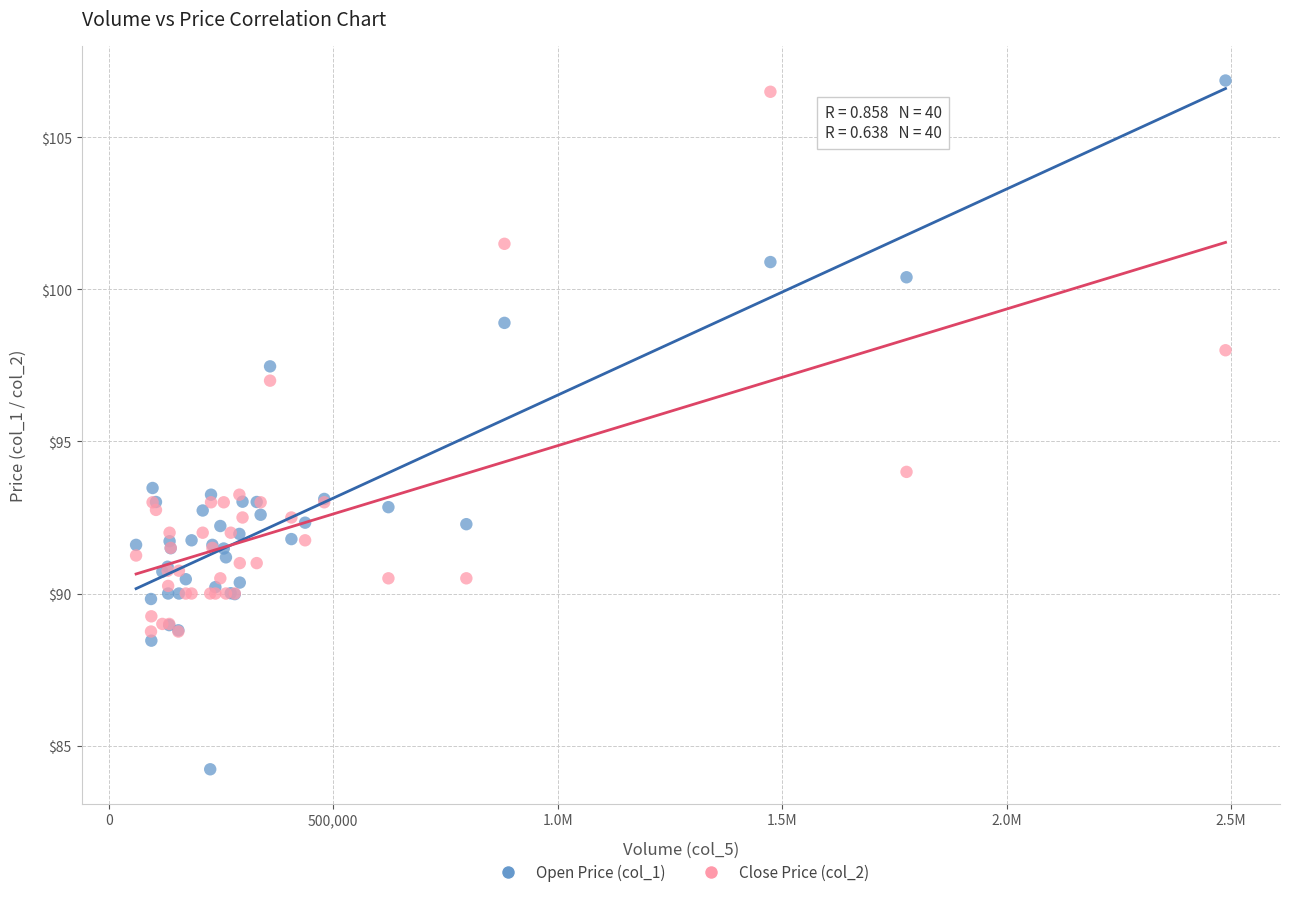

Which series reaches the minimum Y coordinate?

Open Price (col_1)